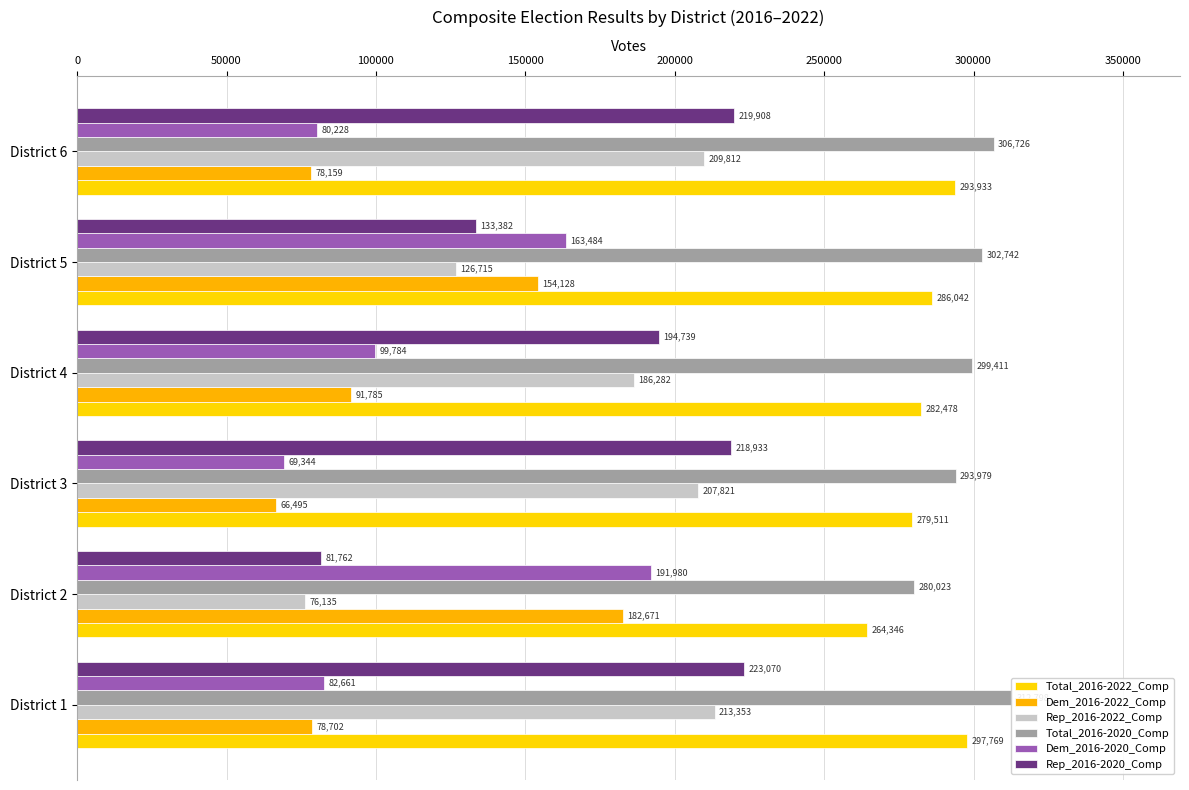

What is the value of the Total_2016-2022_Comp bar at the 6th from the left?

293933